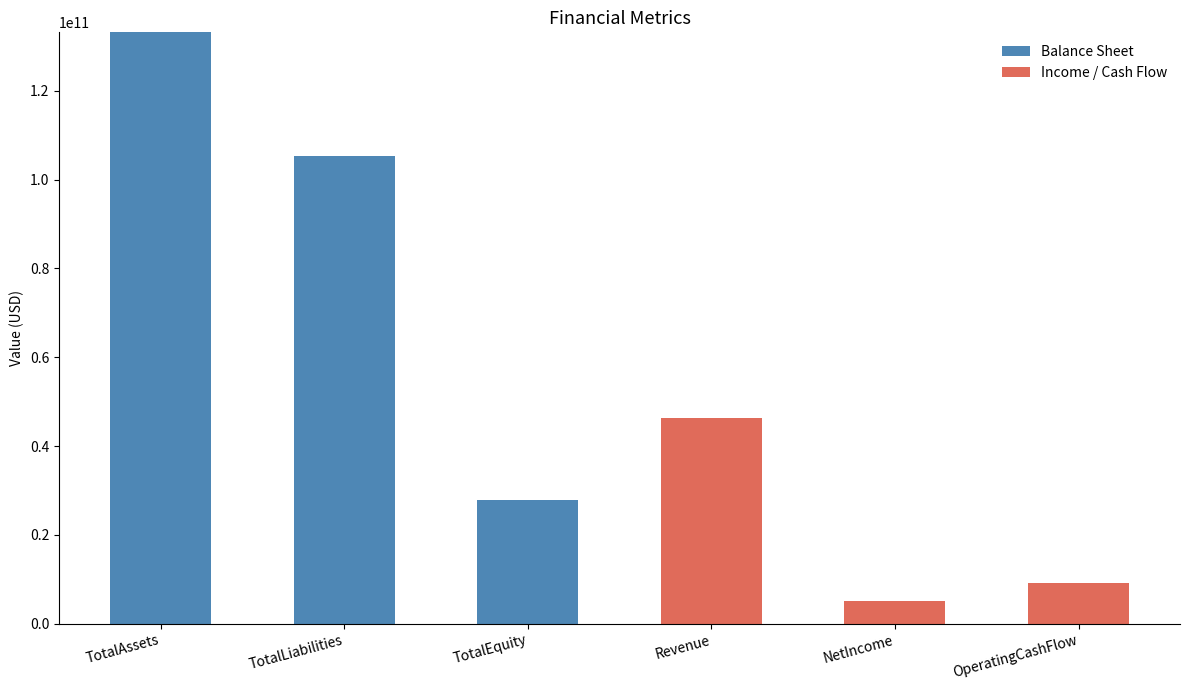

Reading left to right, list the values for the Balance Sheet series.

TotalAssets=133189000000	TotalLiabilities=105325000000	TotalEquity=27864000000	Revenue=0	NetIncome=0	OperatingCashFlow=0